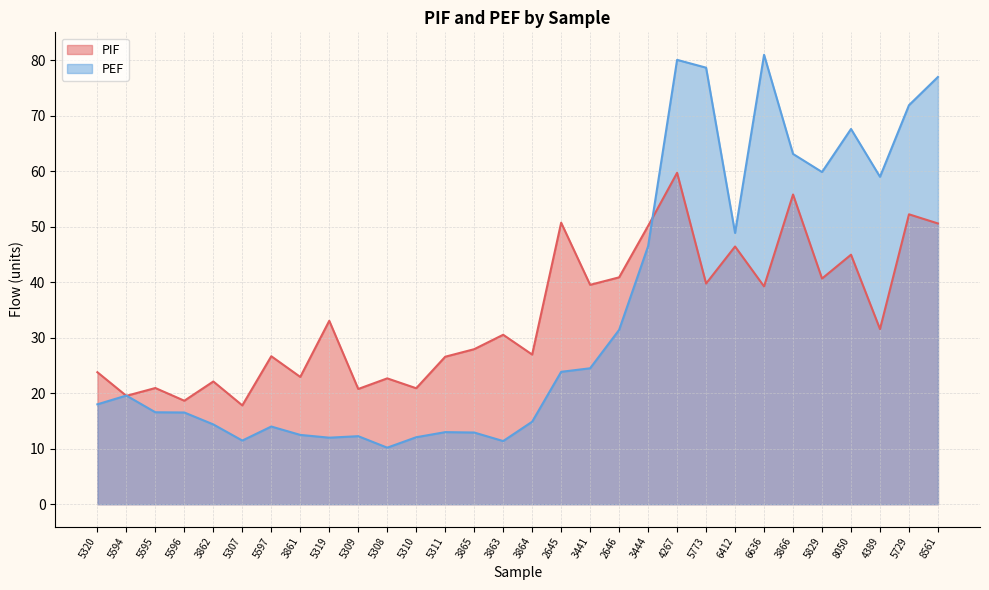

What is the approximate value of PEF at 3861?

12.5